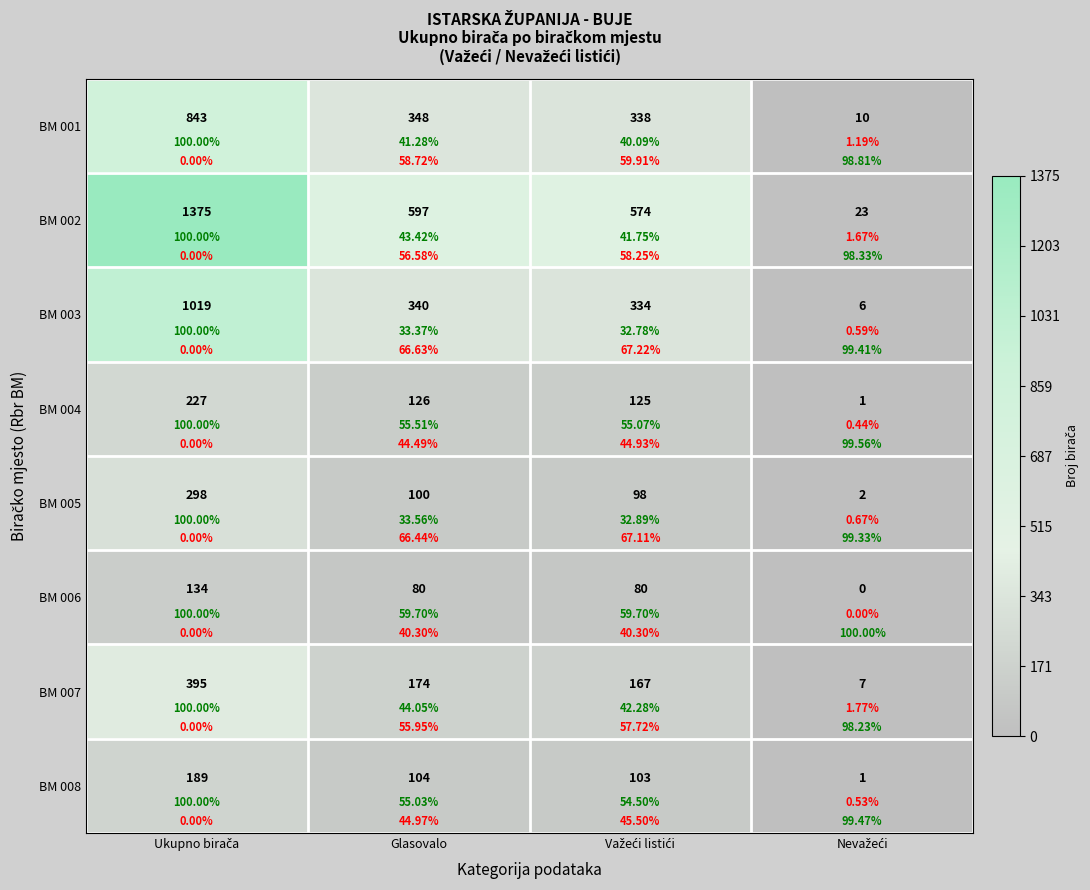

What is the sum of all BM 001 values?

1539